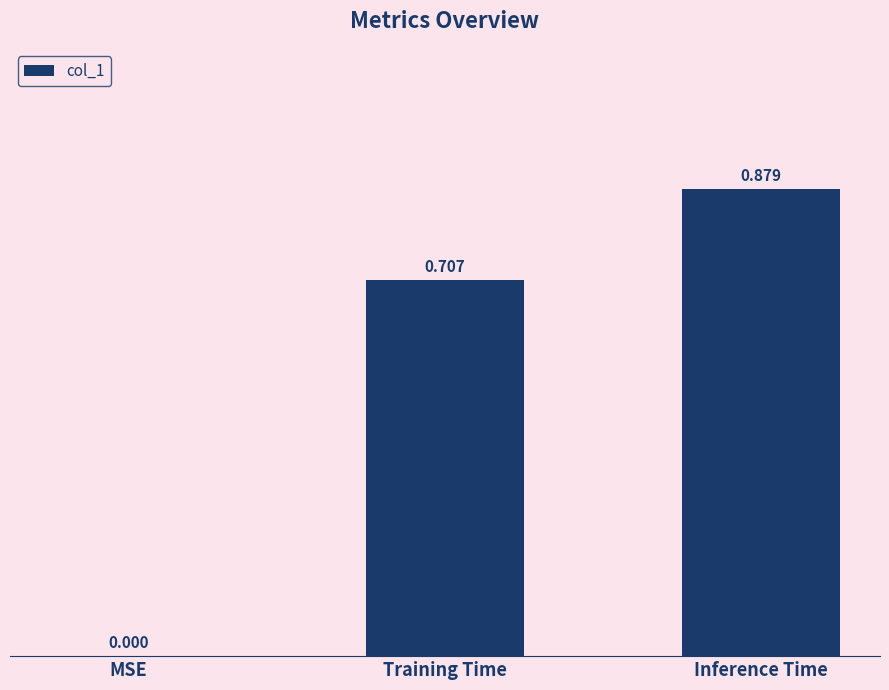

Which has a higher value, Training Time or Inference Time?

Inference Time